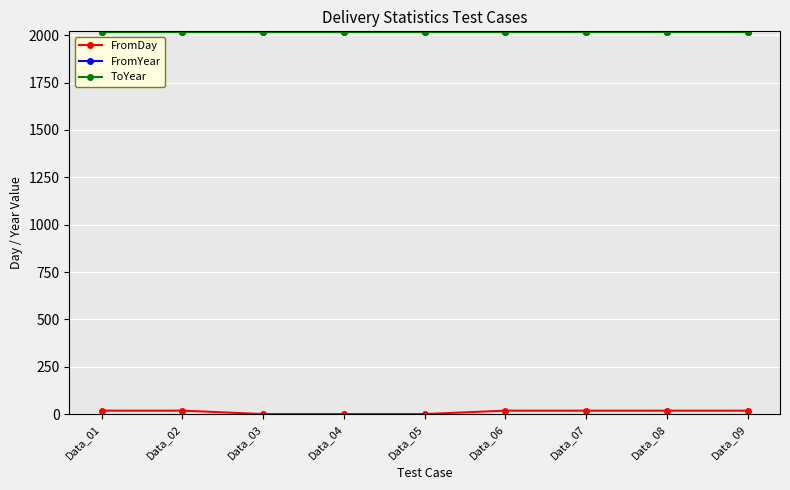

Does the chart have visible grid lines?

Yes